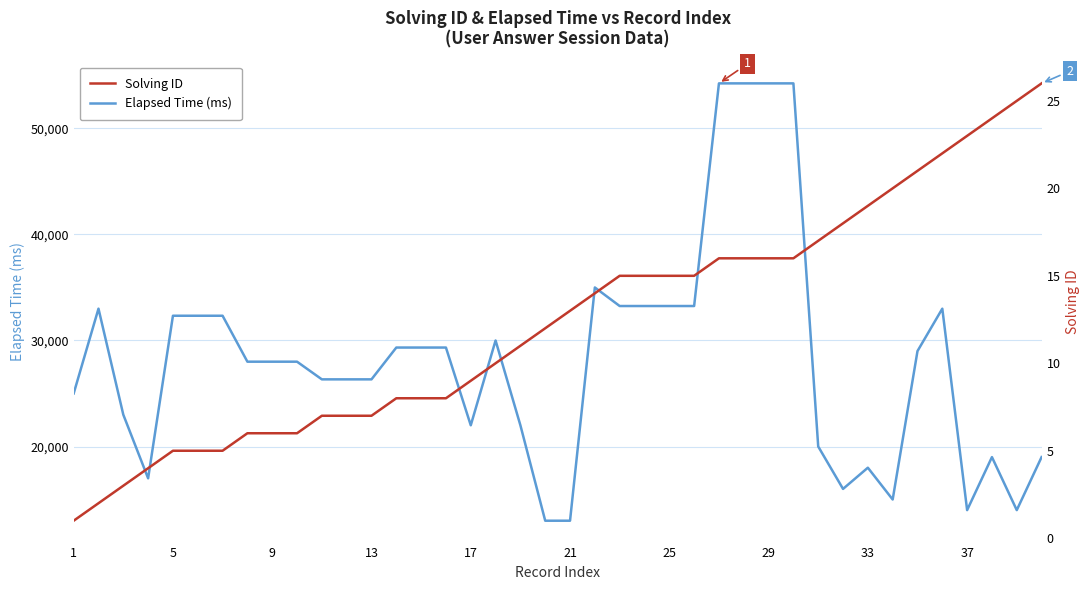

What is the sum of all Elapsed Time (ms) values?

1127997